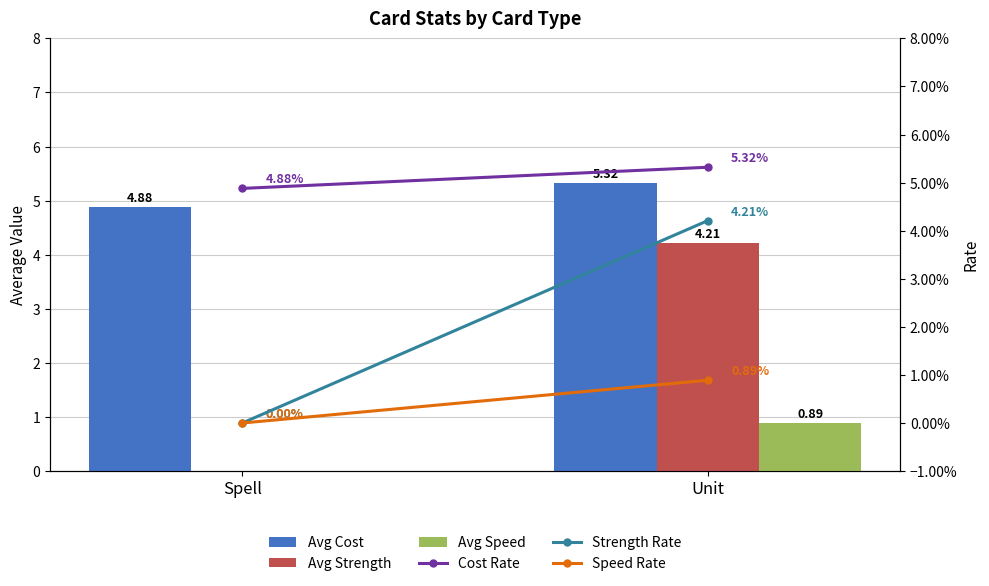

What is the maximum value for Avg Speed?

0.9